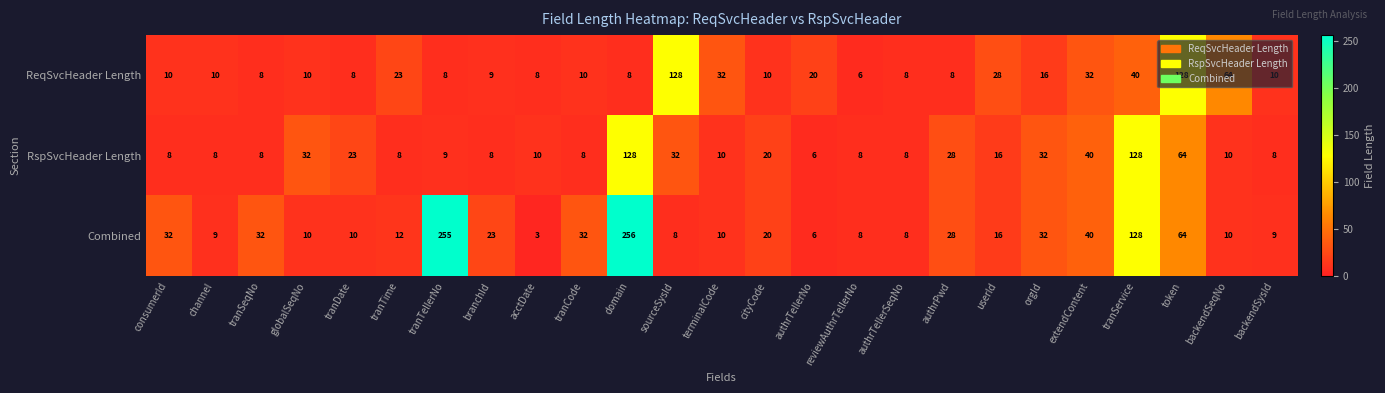

The value of Combined at tranCode is 42. True or false?

False